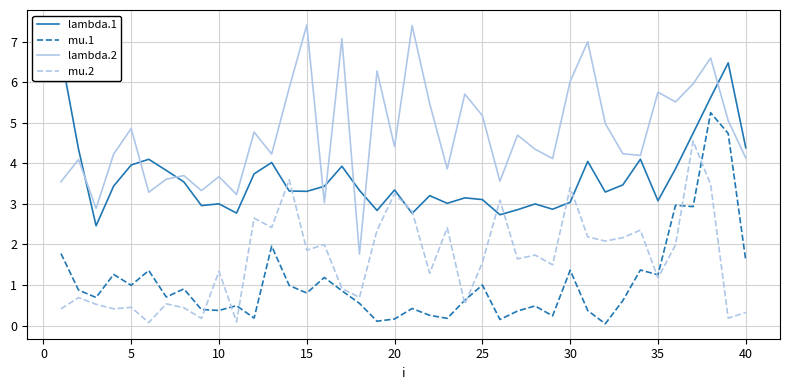

Reading left to right, what are all the values shown in this chart?

lambda.1: 6.7	4.4	2.5	3.4	4.0	4.1	3.8	3.5	3.0	3.0	2.8	3.7	4.0	3.3	3.3	3.4	3.9	3.3	2.8	3.3	2.8	3.2	3.0	3.2	3.1	2.7	2.9	3.0	2.9	3.0	4.1	3.3	3.5	4.1	3.1	3.9	4.7	5.6	6.5	4.4
mu.1: 1.8	0.9	0.7	1.3	1.0	1.4	0.7	0.9	0.4	0.4	0.5	0.2	2.0	1.0	0.8	1.2	0.9	0.5	0.1	0.2	0.4	0.3	0.2	0.6	1.0	0.1	0.4	0.5	0.2	1.4	0.4	0.0	0.6	1.4	1.3	3.0	2.9	5.3	4.7	1.6
lambda.2: 3.5	4.1	2.9	4.2	4.9	3.3	3.6	3.7	3.3	3.7	3.2	4.8	4.2	5.9	7.4	3.0	7.1	1.8	6.3	4.4	7.4	5.5	3.9	5.7	5.2	3.6	4.7	4.4	4.1	6.0	7.0	5.0	4.2	4.2	5.8	5.5	6.0	6.6	5.1	4.1
mu.2: 0.4	0.7	0.5	0.4	0.4	0.1	0.5	0.4	0.2	1.3	0.1	2.7	2.4	3.6	1.9	2.0	0.9	0.7	2.3	3.3	2.8	1.3	2.4	0.5	1.6	3.1	1.6	1.7	1.5	3.4	2.2	2.1	2.2	2.4	1.2	2.0	4.6	3.5	0.2	0.3